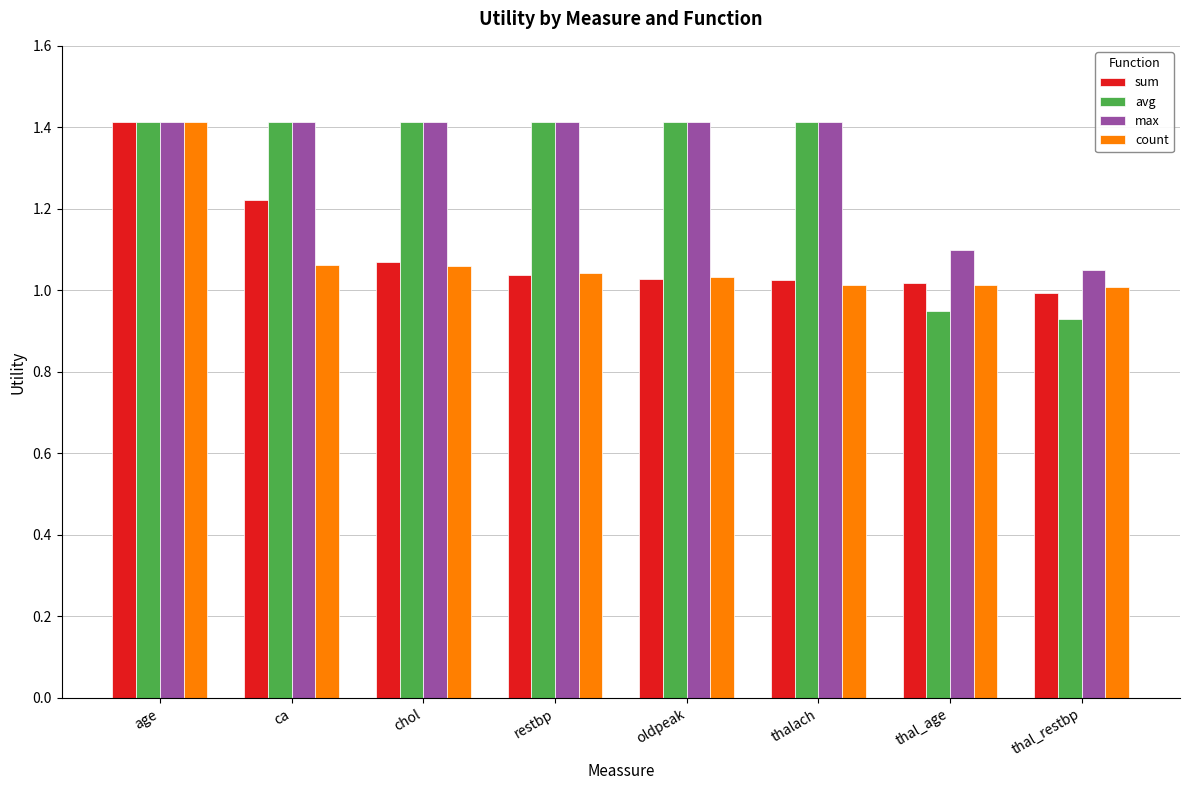

The max series shows 1.4 at chol. True or false?

True